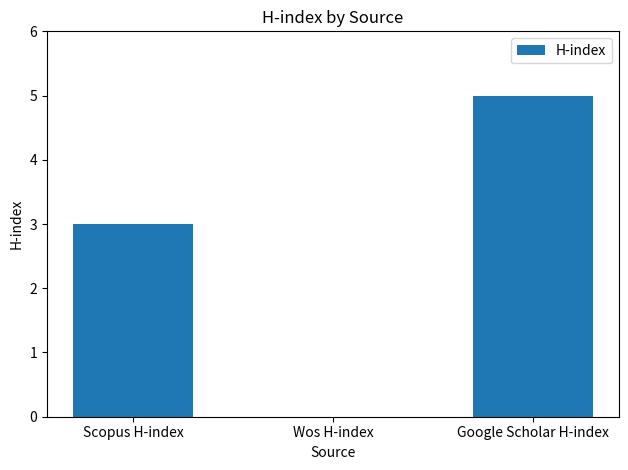

What is the change in value from Scopus H-index to Google Scholar H-index?

+2